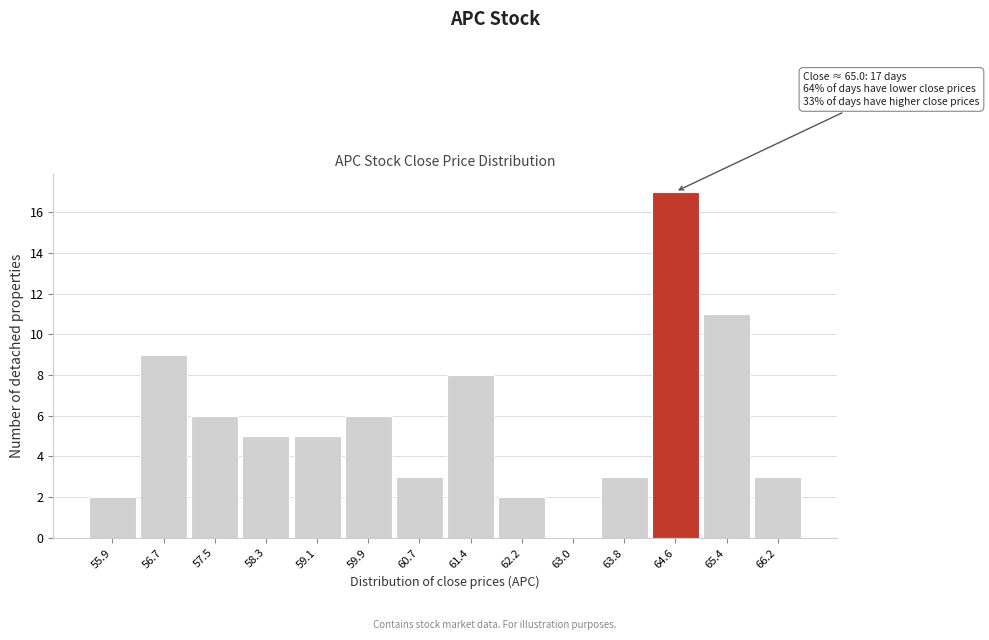

Reading left to right, extract all data points from this chart.

55.9=2	56.7=9	57.5=6	58.3=5	59.1=5	59.9=6	60.7=3	61.4=8	62.2=2	63.0=0	63.8=3	64.6=17	65.4=11	66.2=3